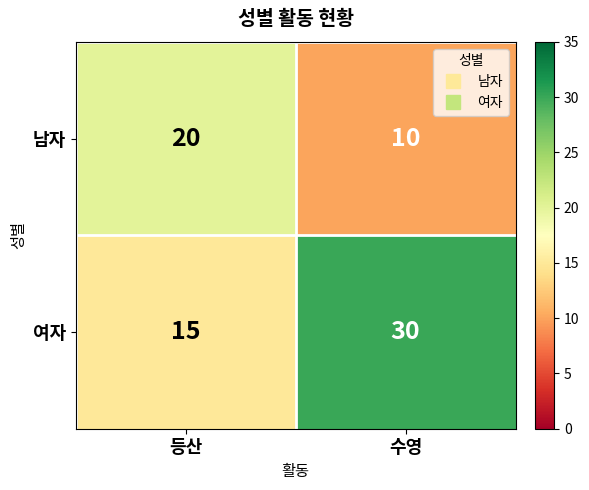

At which category does the chart reach its peak across all series?

수영